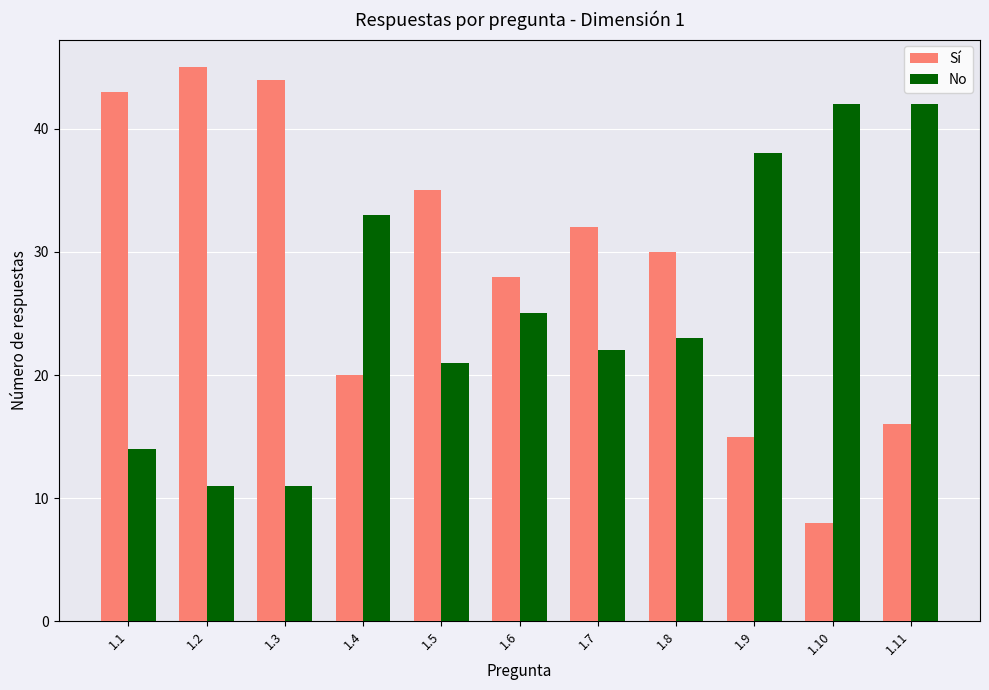

Where does the Sí series first go above 30?

1.1